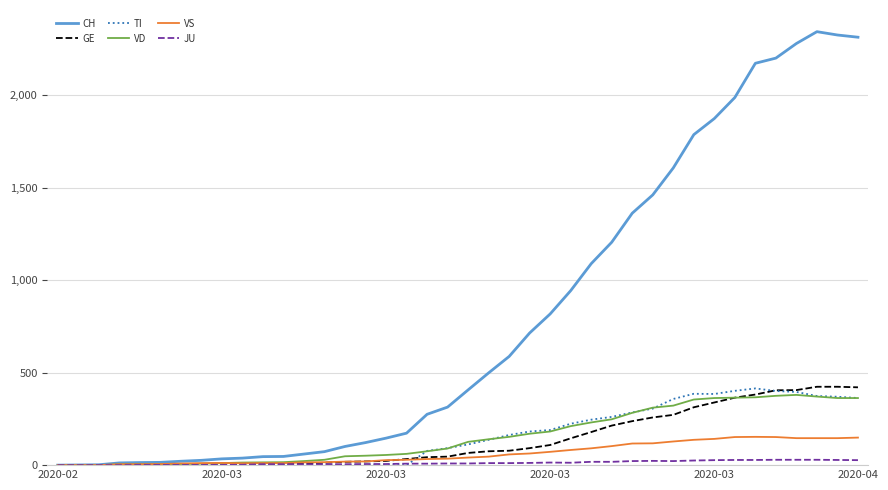

Does the chart have visible grid lines?

Yes